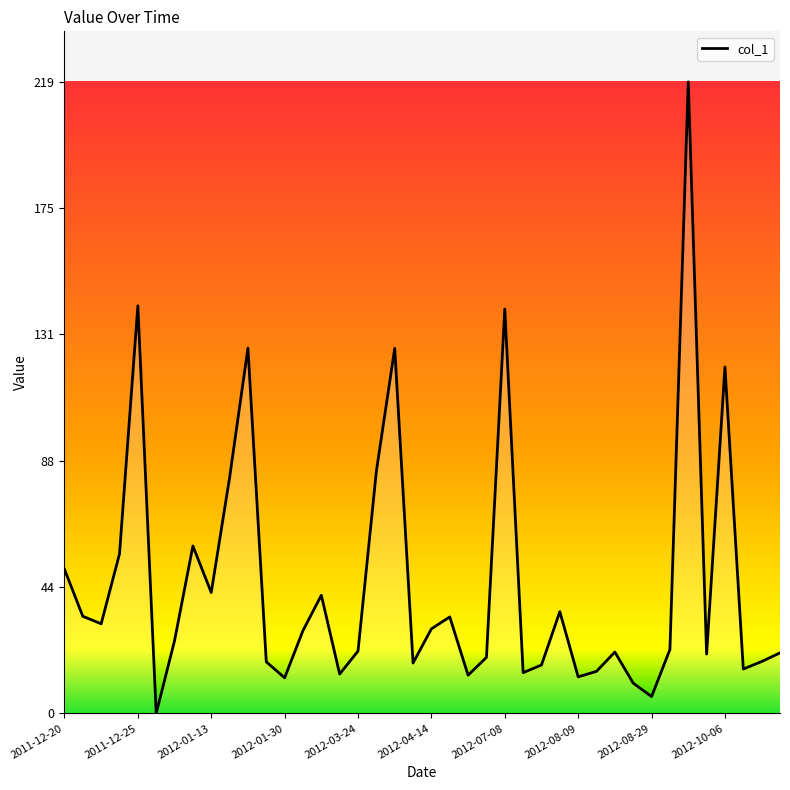

What is the maximum value shown in the chart?

219.1